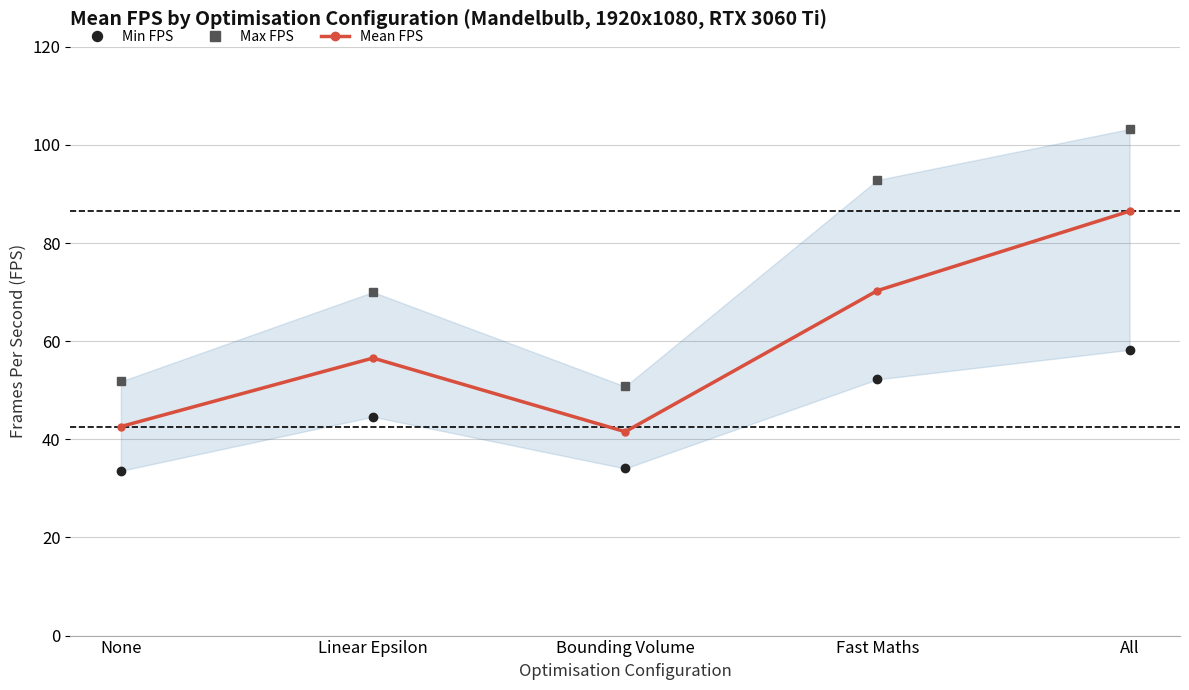

Which category has the lowest value in the Mean FPS series?

Bounding Volume